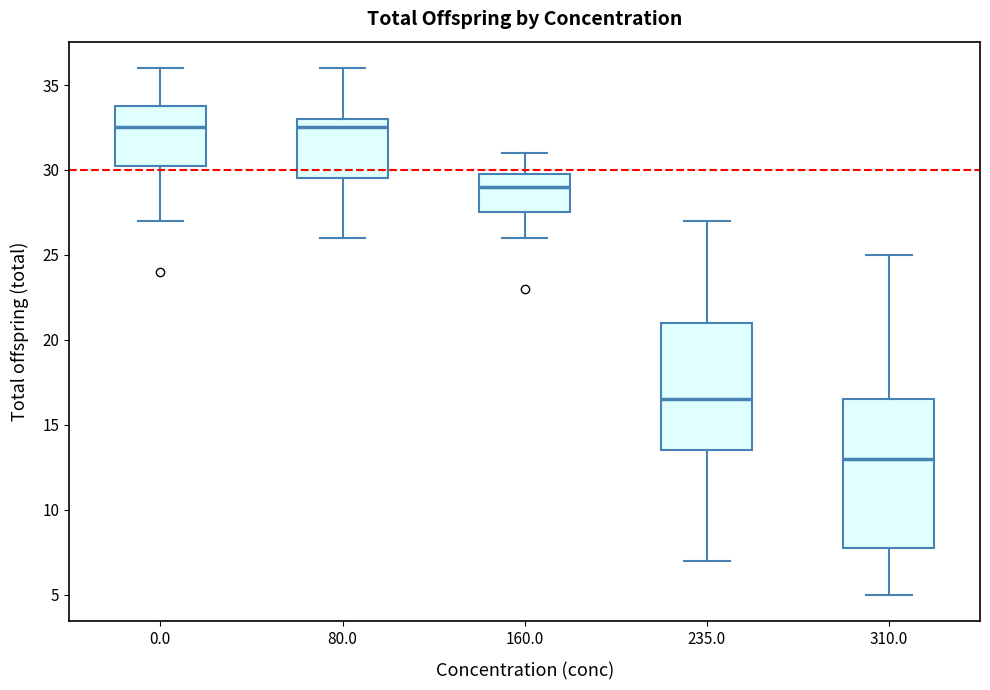

Which box is the tallest, from its lower edge to its upper edge?

310.0